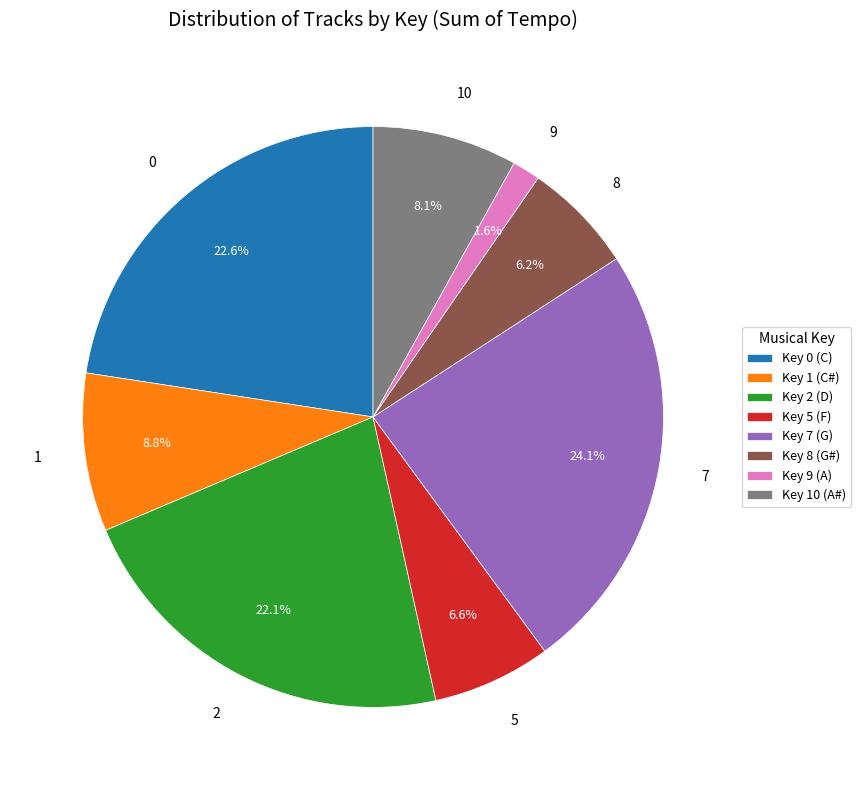

Approximately how many times larger is the value at 8 compared to 1?

0.7